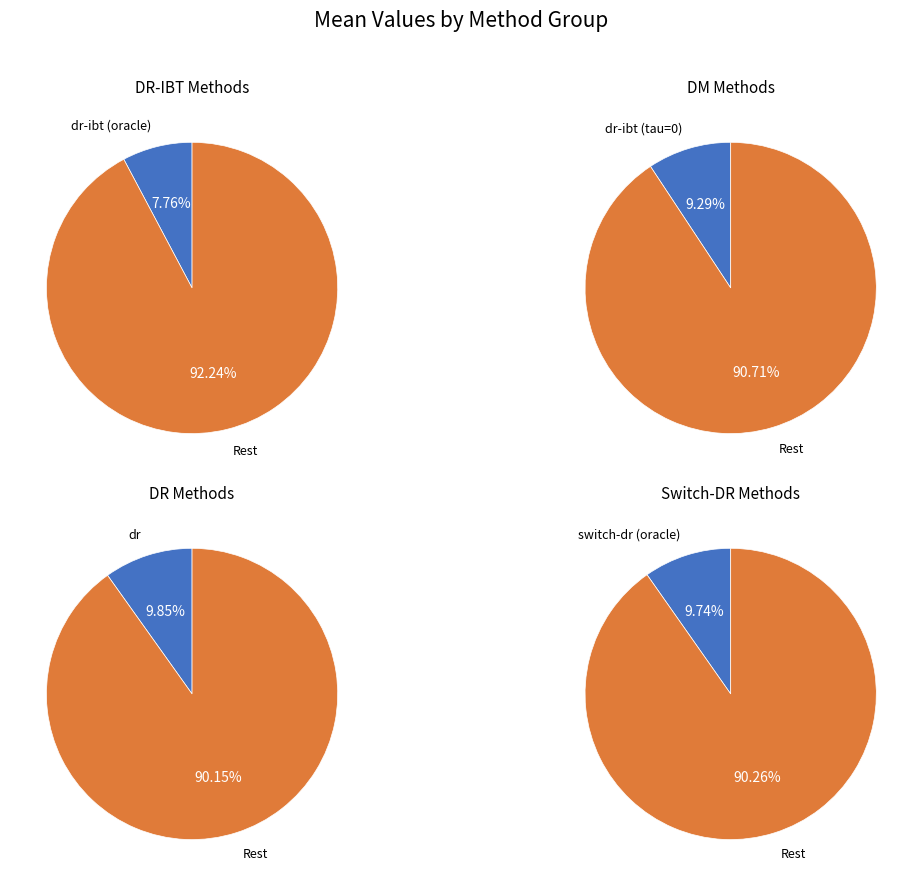

Is switch-dr (oracle) the majority of the pie?

No